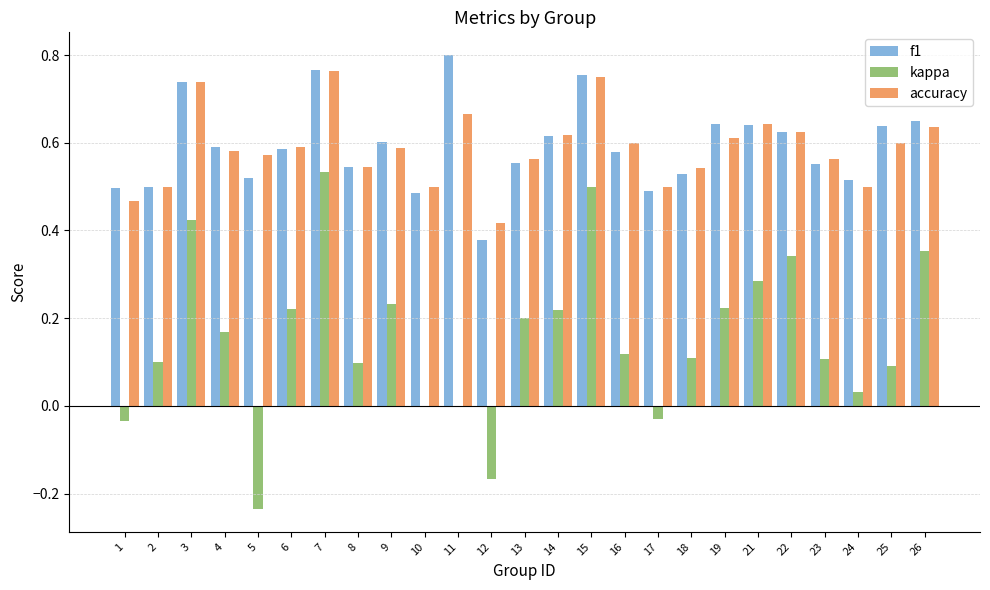

How many series are shown in this chart?

3